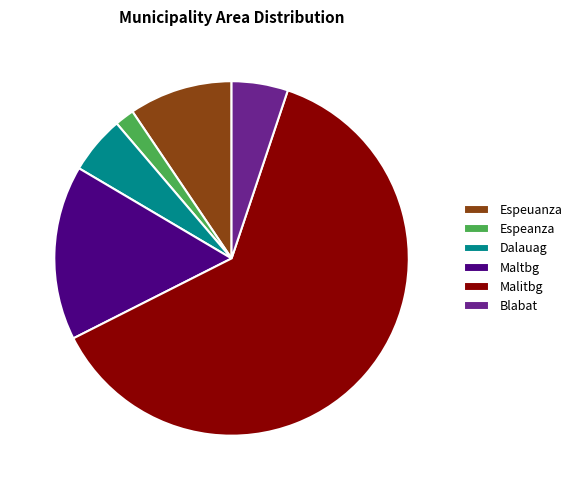

What is the majority slice?

Malitbg